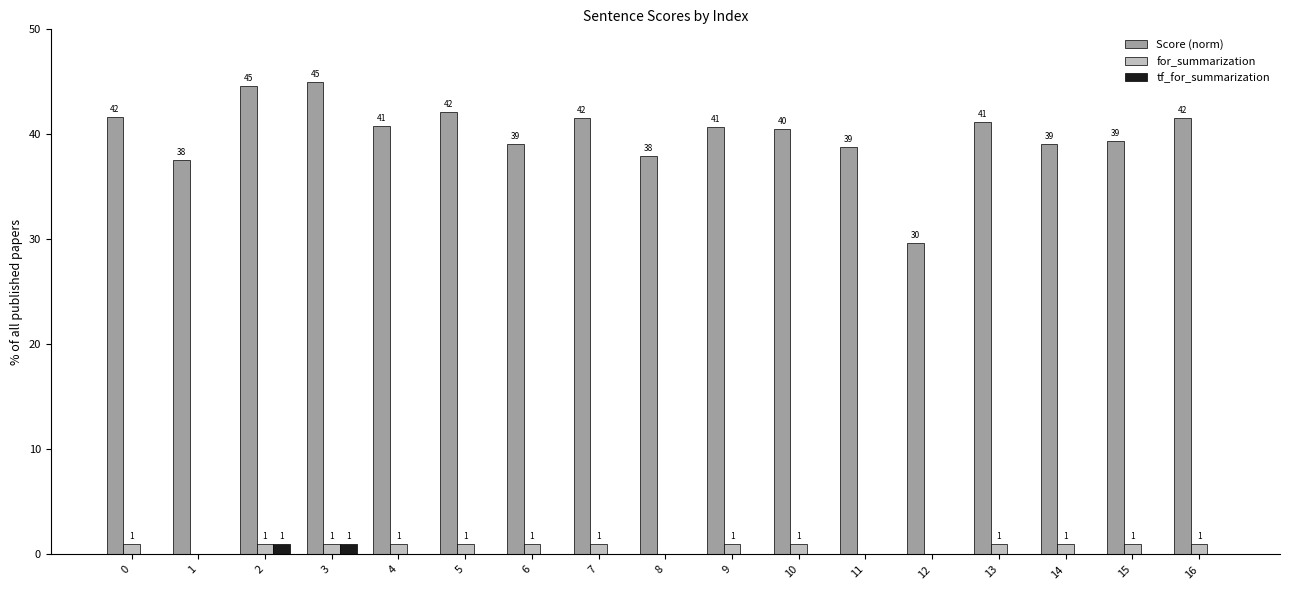

Between 0 and 8, which series saw the biggest shift?

Score (norm)